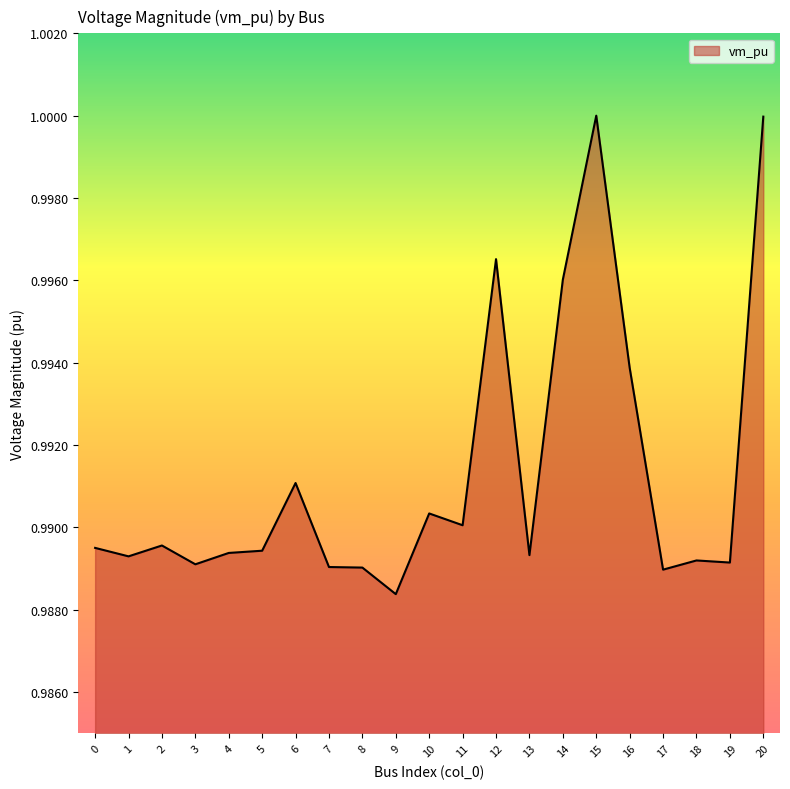

True or false: the data shows 1.0 at 18.

True